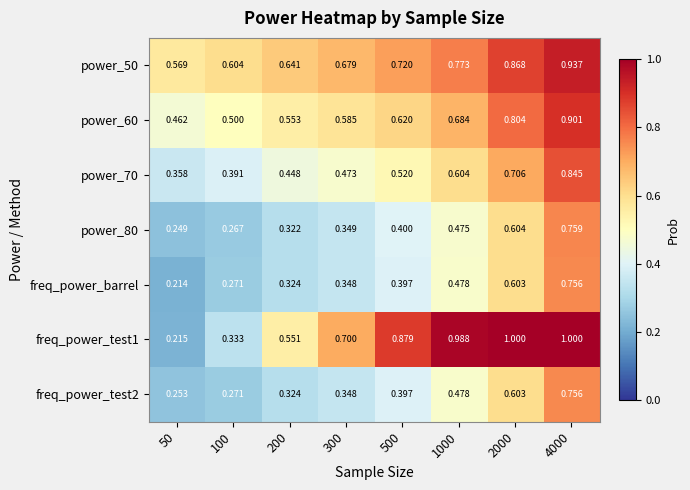

Which series changed the most between 500 and 1000?

freq_power_test1